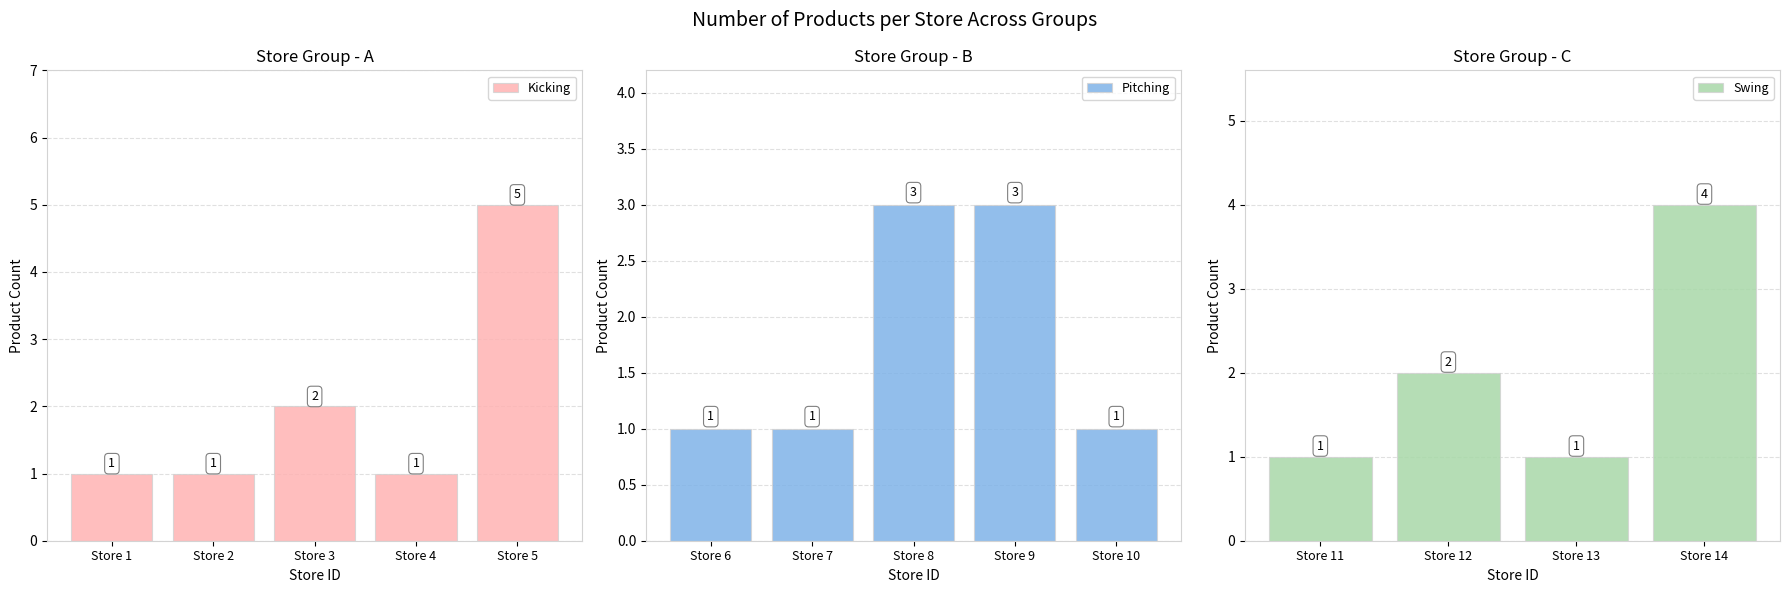

How many Kicking values are between 1 and 2?

4